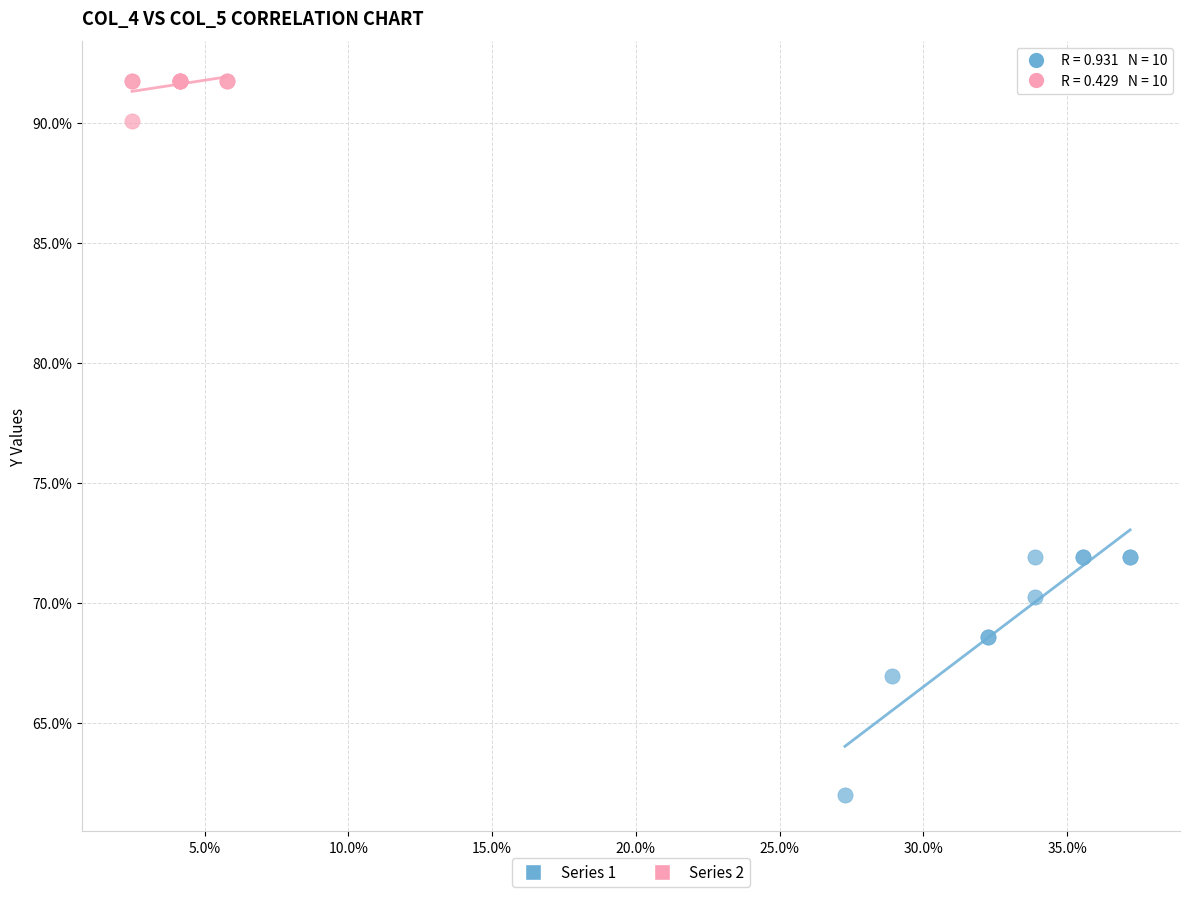

Which series contains the highest Y value?

Series 2